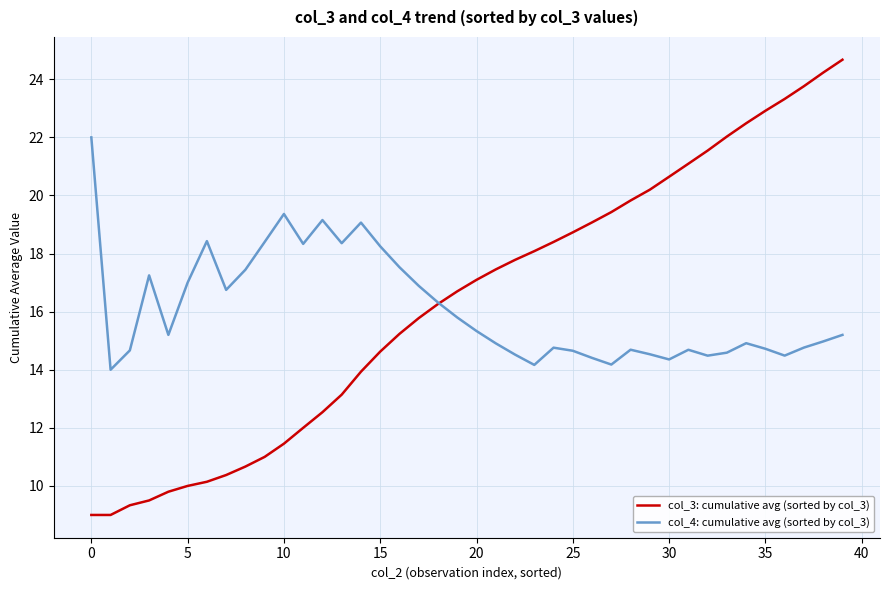

Which series has the largest range (max minus min)?

col_3: cumulative avg (sorted by col_3)